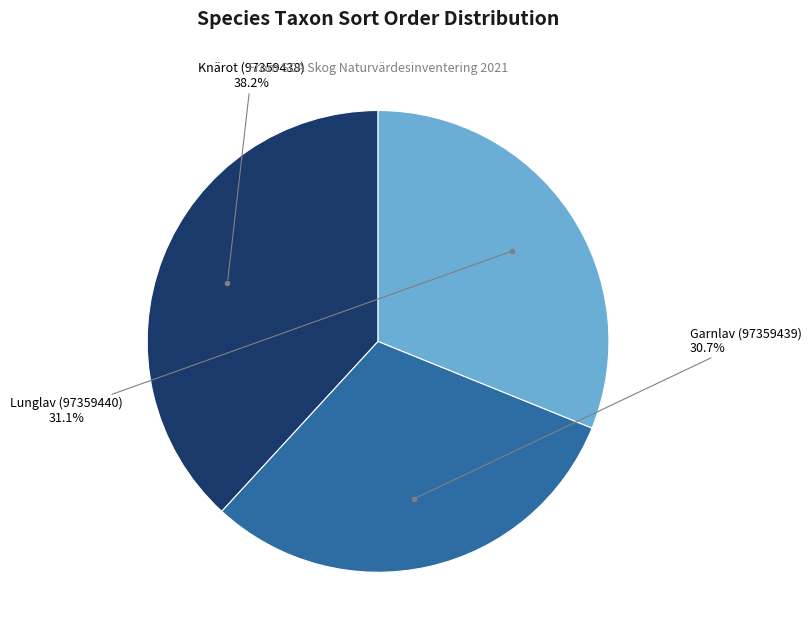

Is there a majority slice in this chart?

No